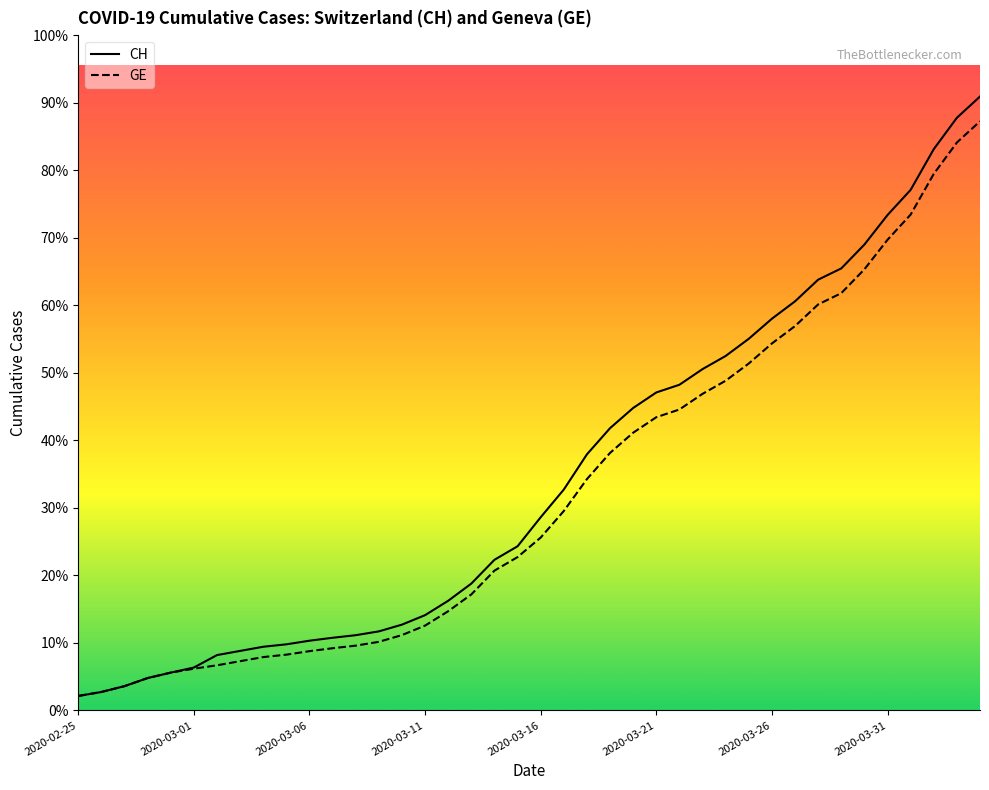

Between 23 and 39, which series saw the biggest shift?

CH